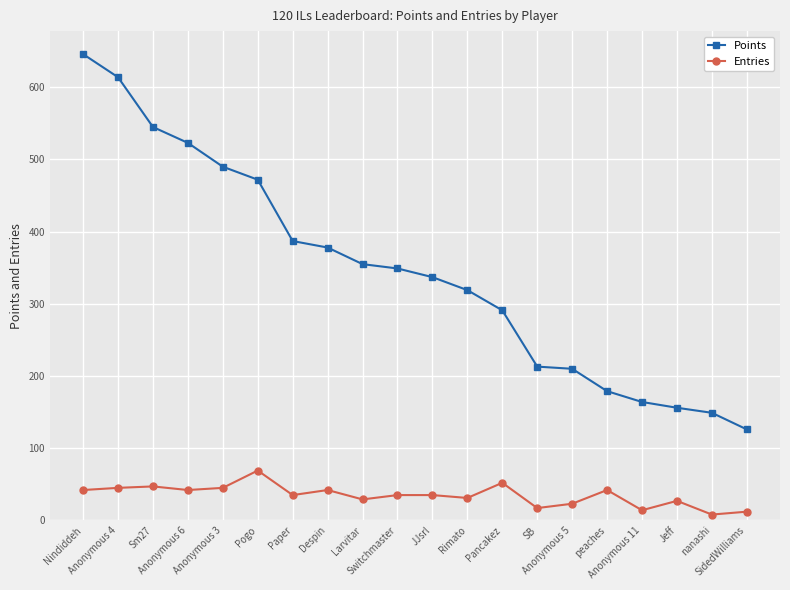

True or false: Entries and Points intersect in this chart.

False